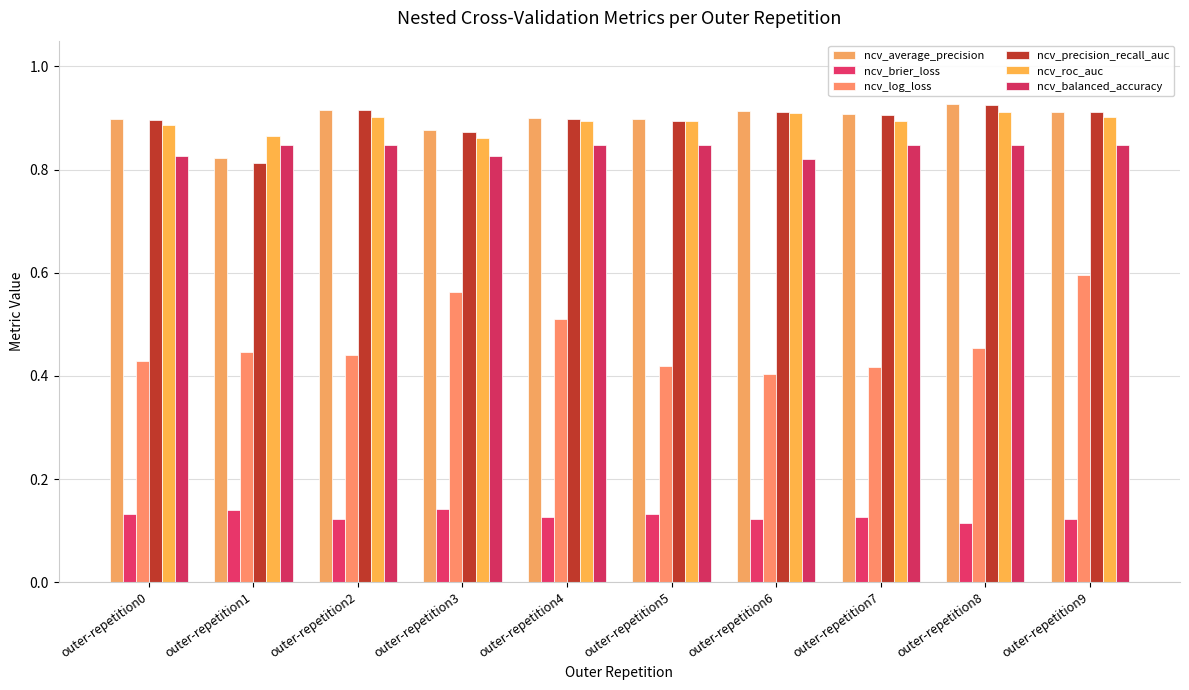

How many bars are there in total?

60